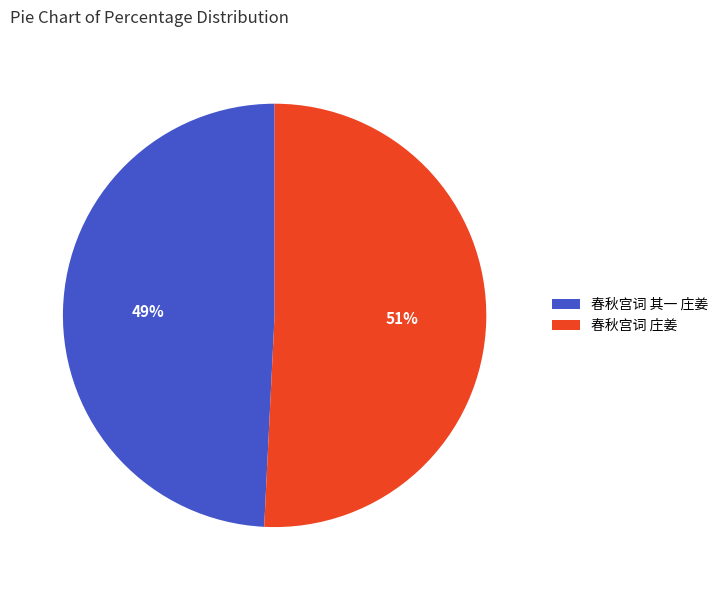

Combined, do 春秋宫词 其一 庄姜 and 春秋宫词 庄姜 account for over 50%?

Yes